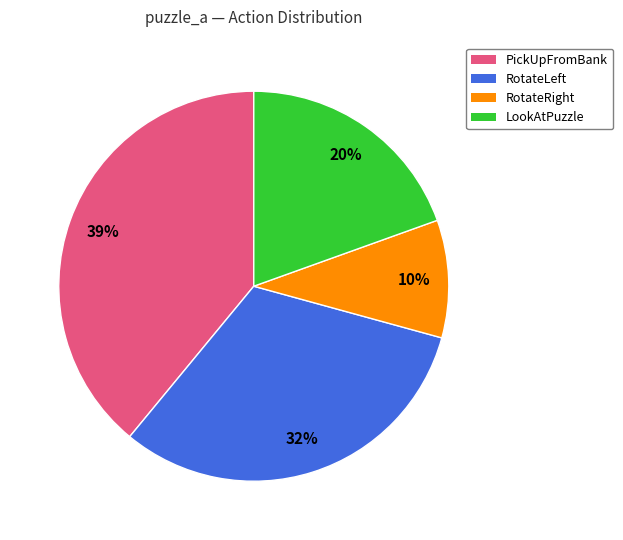

How many slices are in this pie chart?

4